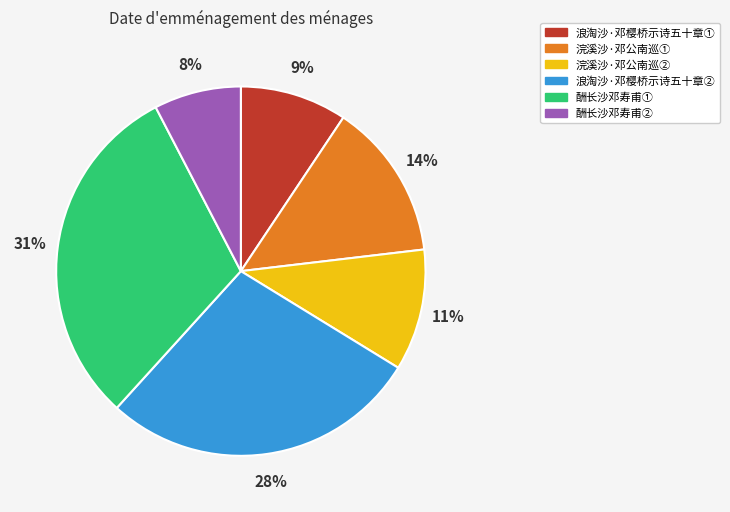

Is there a majority slice in this chart?

No